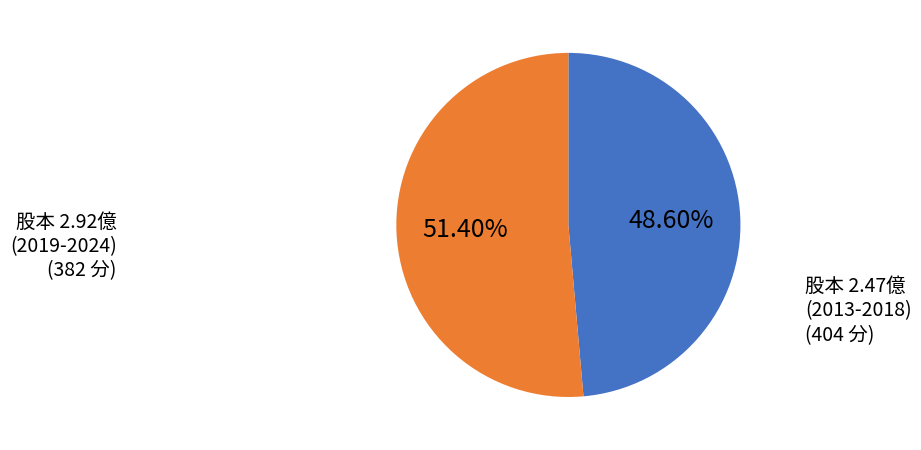

Is there any slice that represents more than half of the pie?

Yes